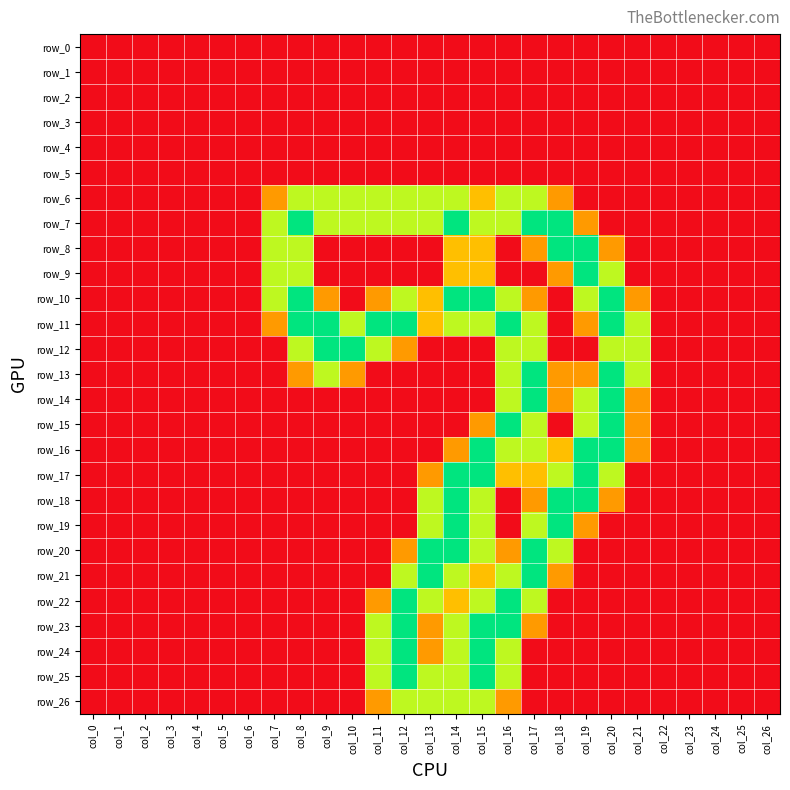

At which category is the sum across all series the highest?

col_15